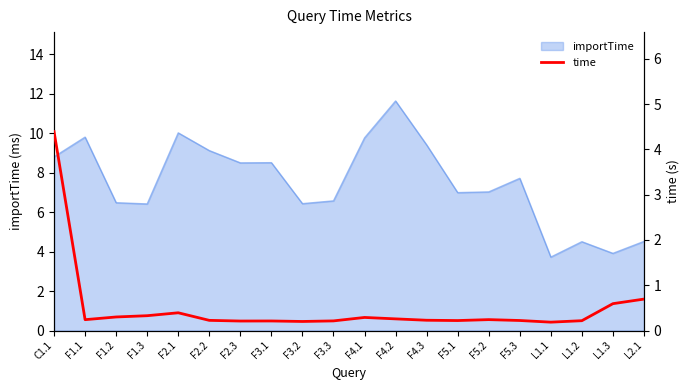

At which category does the chart reach its minimum across all series?

L1.1